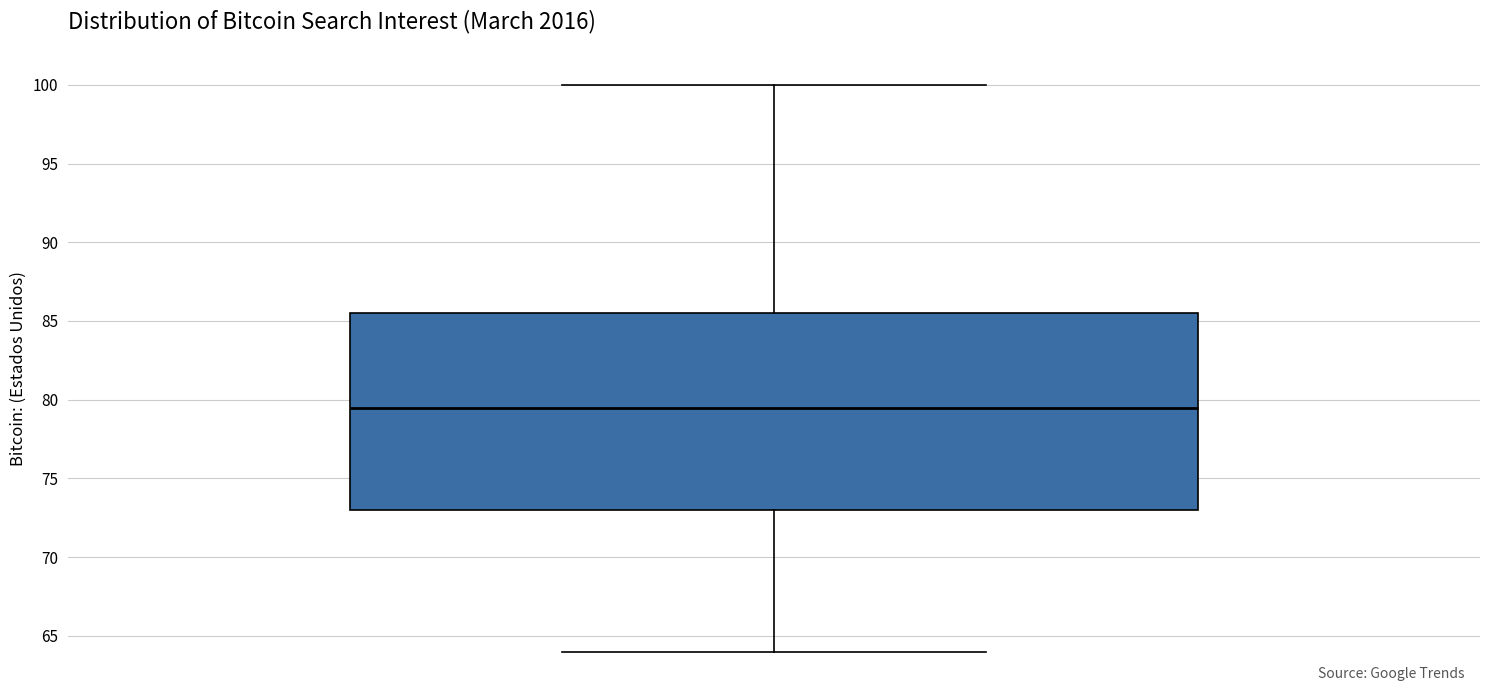

Where is the upper edge of the box on the y-axis? The values are not printed on the chart, so give them approximately, as read against the axis.

85.5